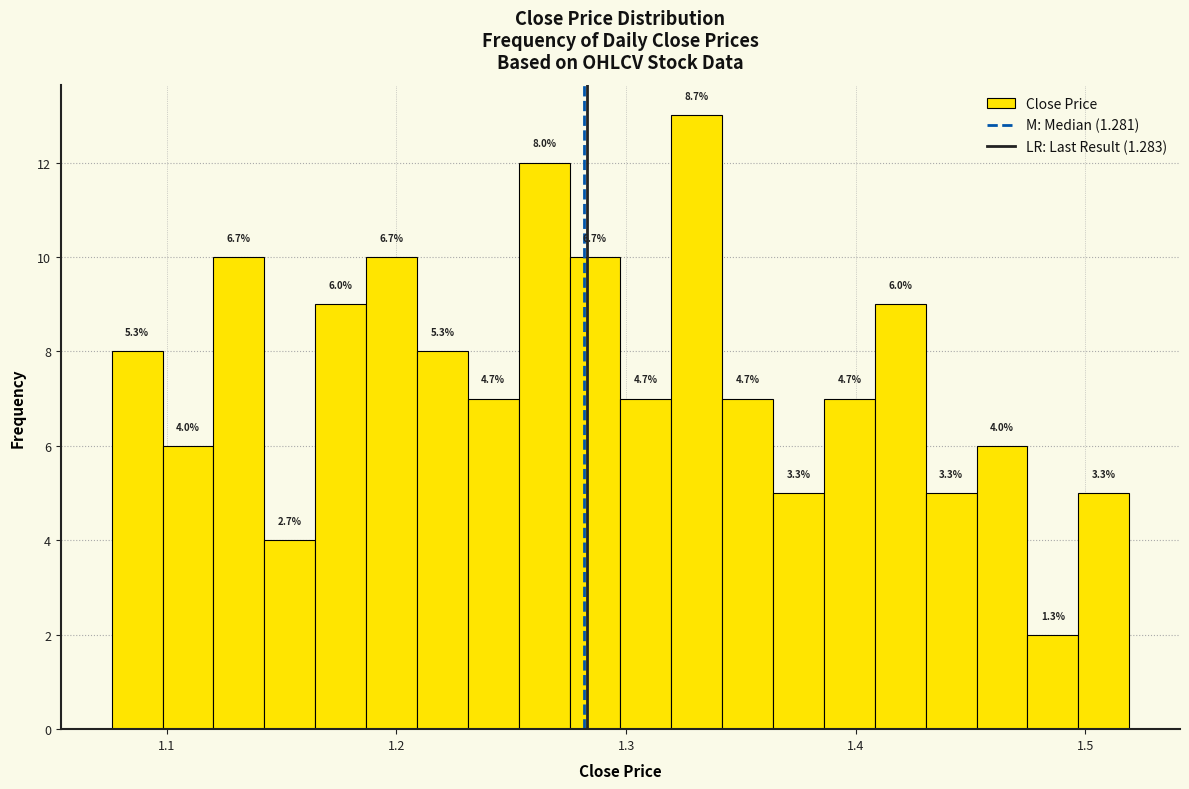

Read against the x-axis, roughly where is the centre of the tallest bar?

1.33